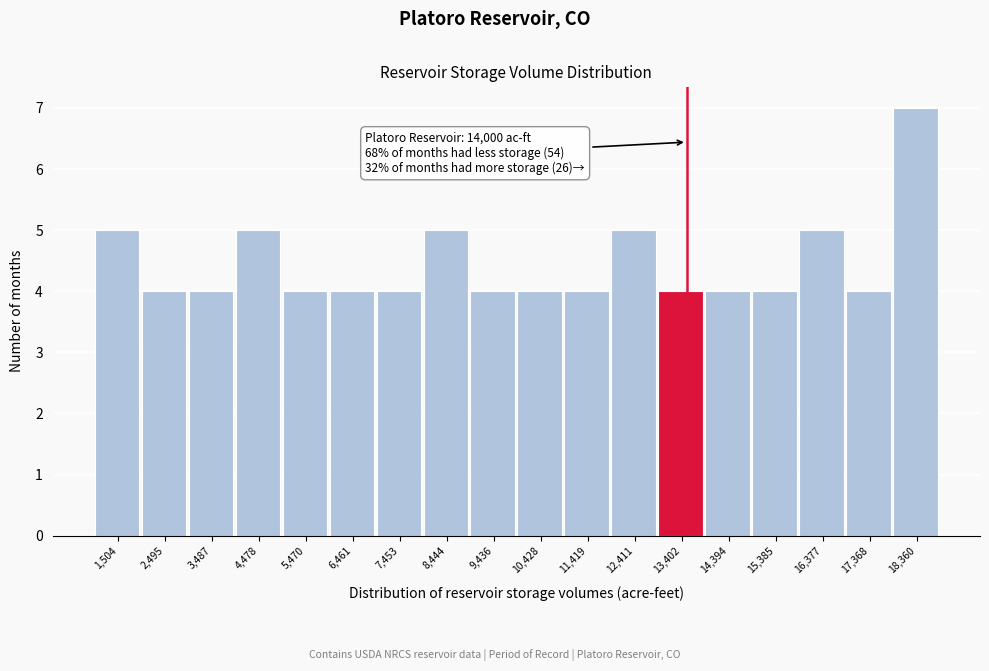

Reading left to right, transcribe all the data shown in this chart.

1,504=5	2,495=4	3,487=4	4,478=5	5,470=4	6,461=4	7,453=4	8,444=5	9,436=4	10,428=4	11,419=4	12,411=5	13,402=4	14,394=4	15,385=4	16,377=5	17,368=4	18,360=7